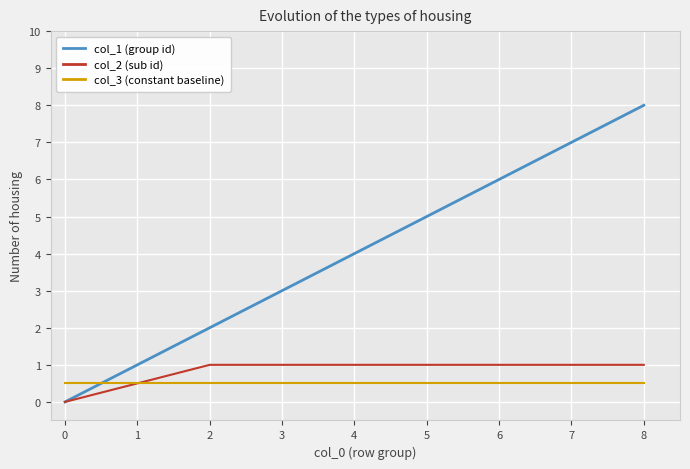

Is it true that col_3 (constant baseline) equals 0.5 at 0?

True